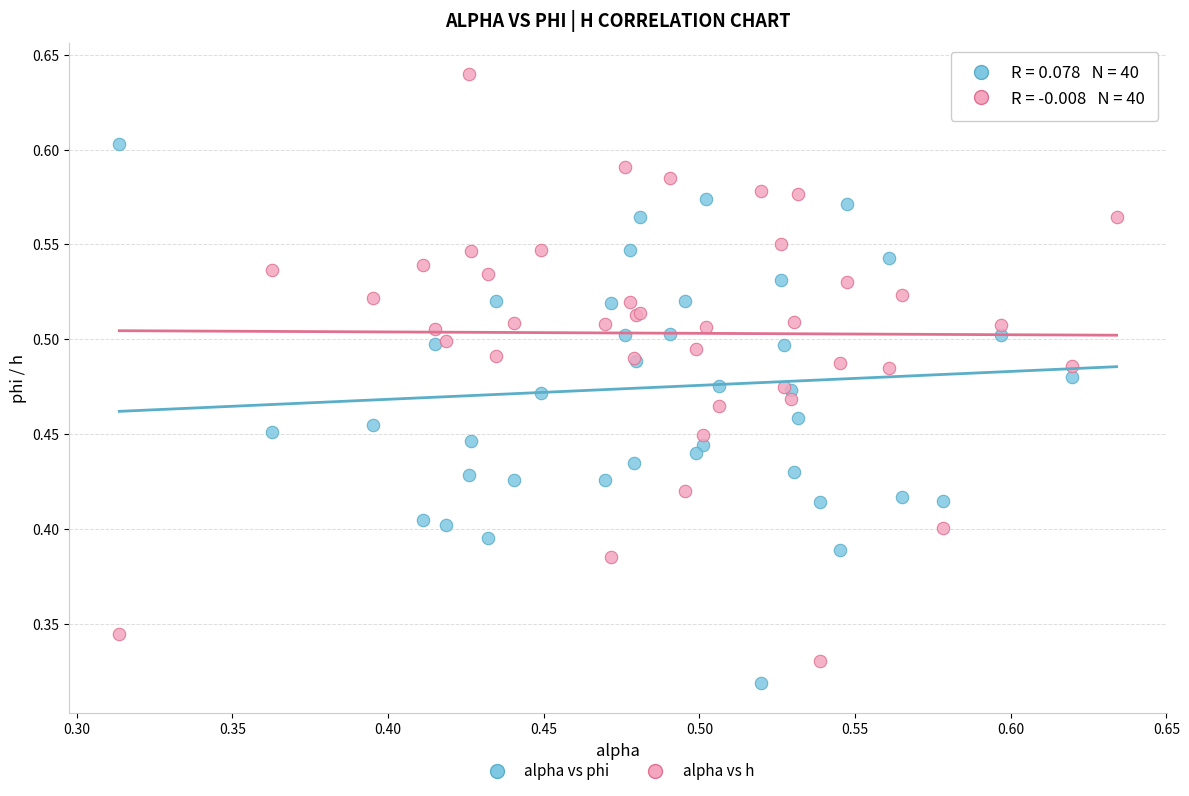

Which series has the largest Y range (max minus min)?

alpha vs h